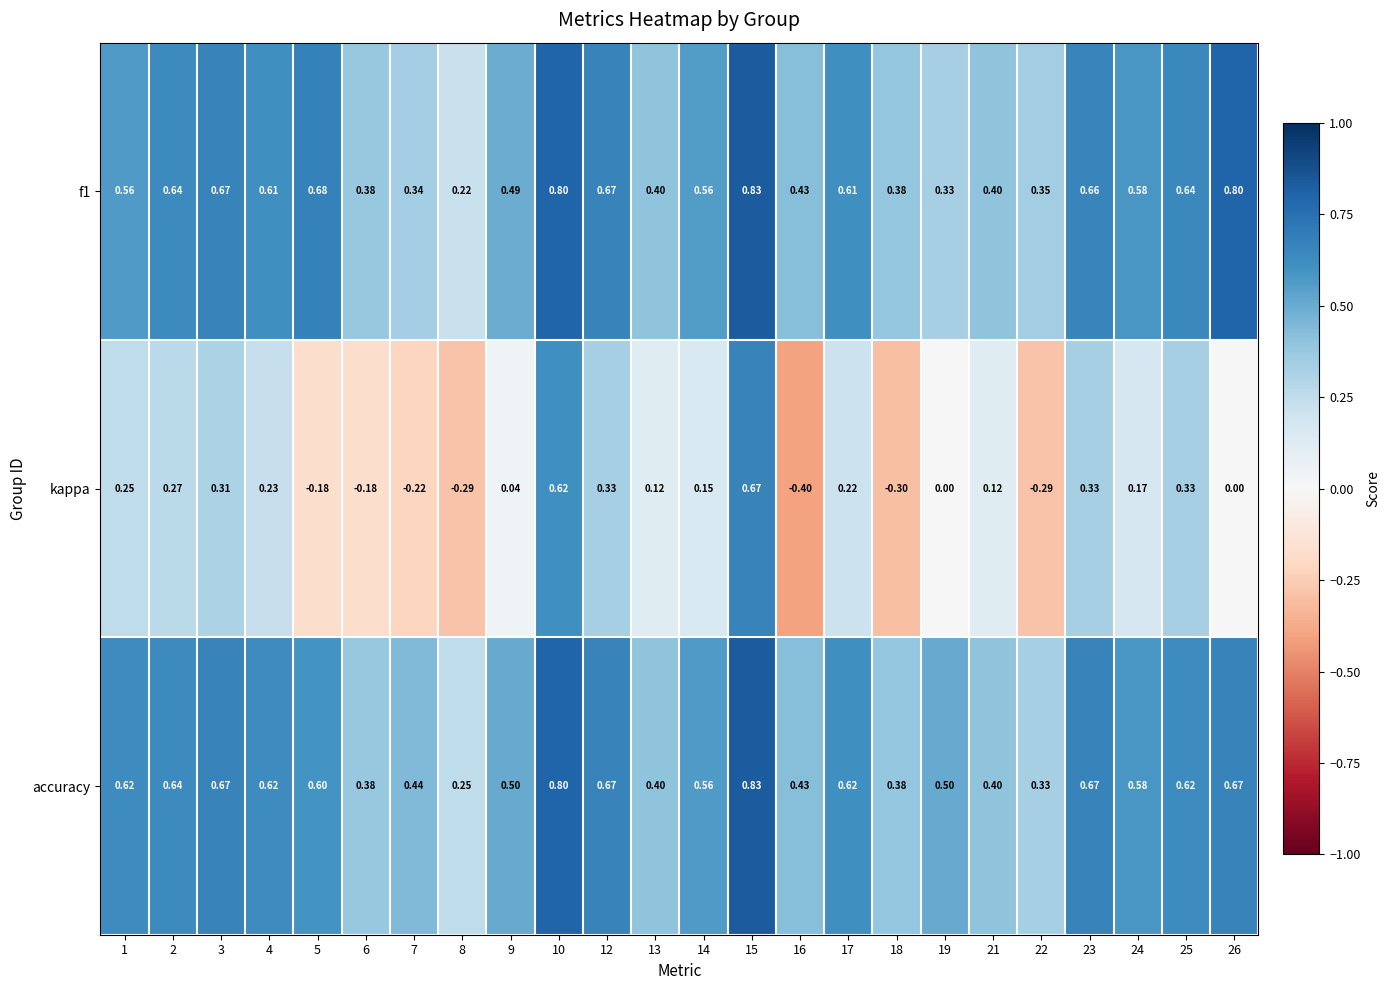

Is the value of kappa at 19 greater than the value of accuracy at 12?

No